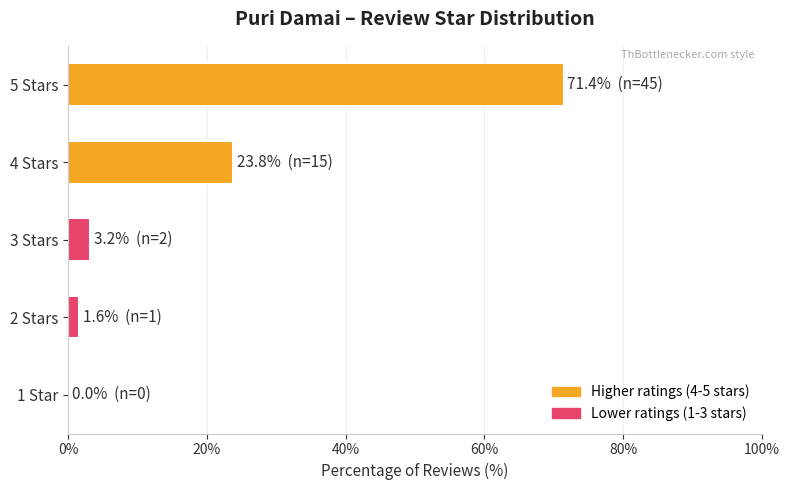

Which category has the highest value across all series?

5 Stars